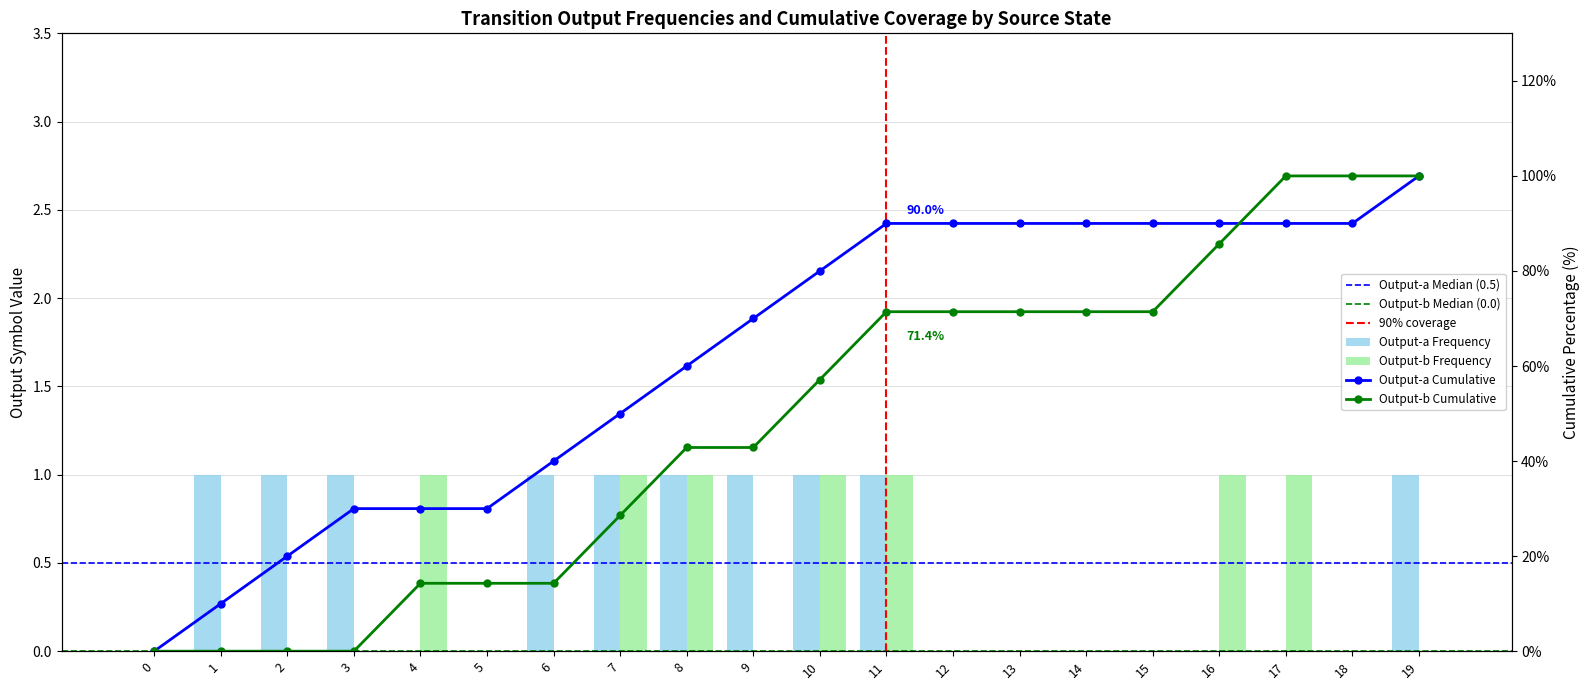

Reading left to right, transcribe all the data shown in this chart.

output_symbol_a: 0	1	1	1	0	0	1	1	1	1	1	1	0	0	0	0	0	0	0	1
output_symbol_b: 0	0	0	0	1	0	0	1	1	0	1	1	0	0	0	0	1	1	0	0